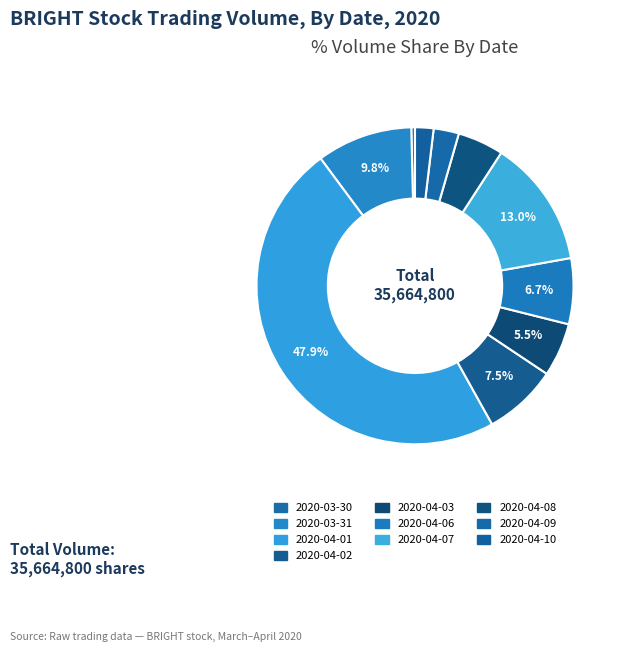

How many slices are in this pie chart?

10